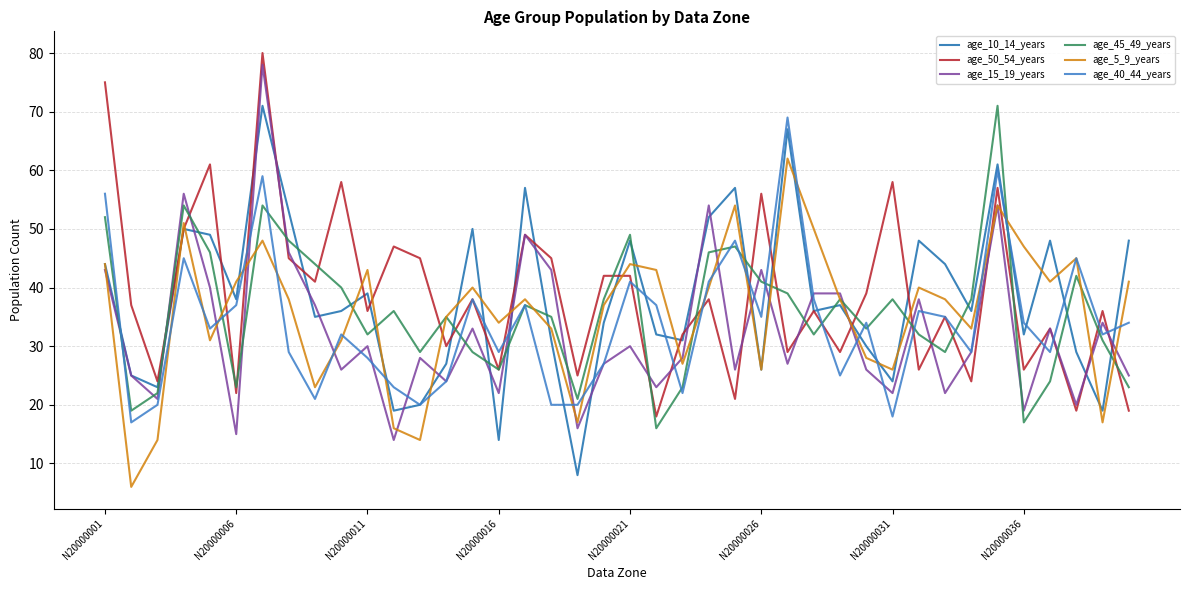

Which series ends up on top after the final intersection of age_10_14_years and age_45_49_years?

age_10_14_years